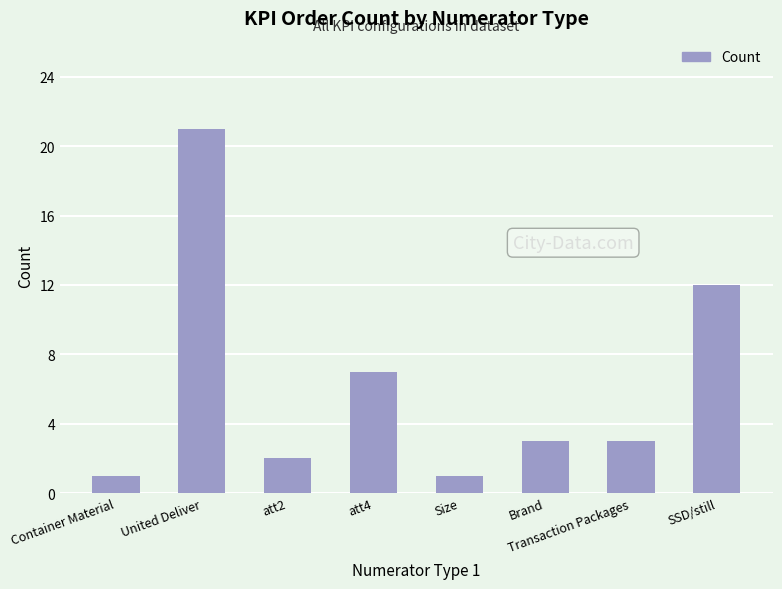

Are the bars horizontal?

No